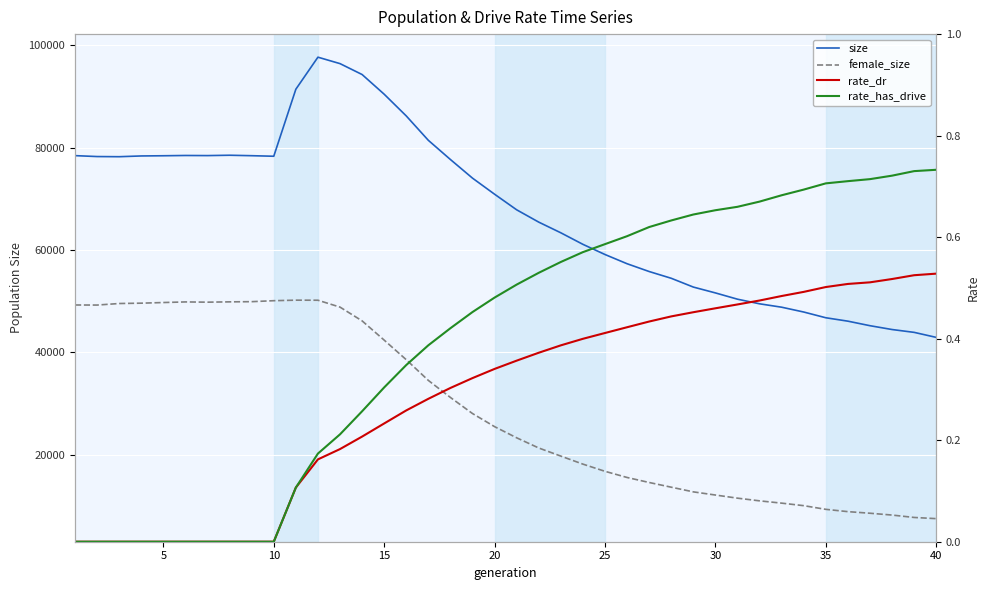

How many data points in rate_dr are above 0?

30